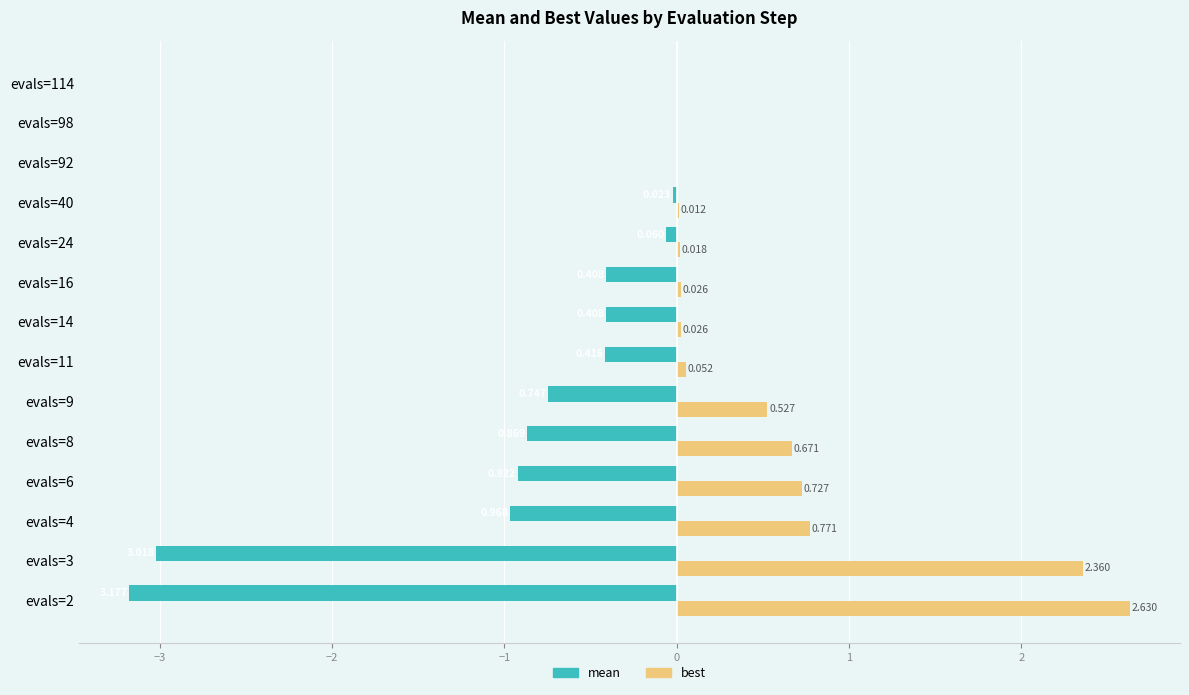

Between evals=9 and evals=114, which series saw the biggest shift?

mean